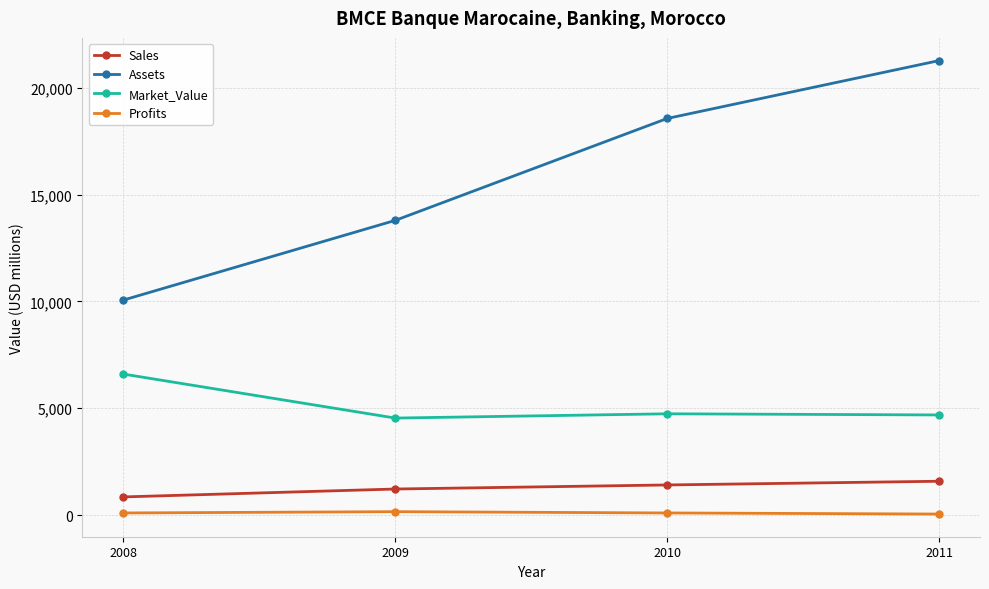

How many categories are shown in the chart?

4